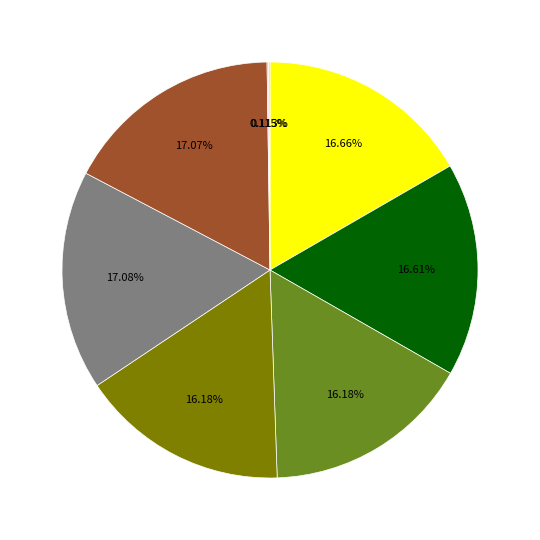

Is there any slice that represents more than half of the pie?

No